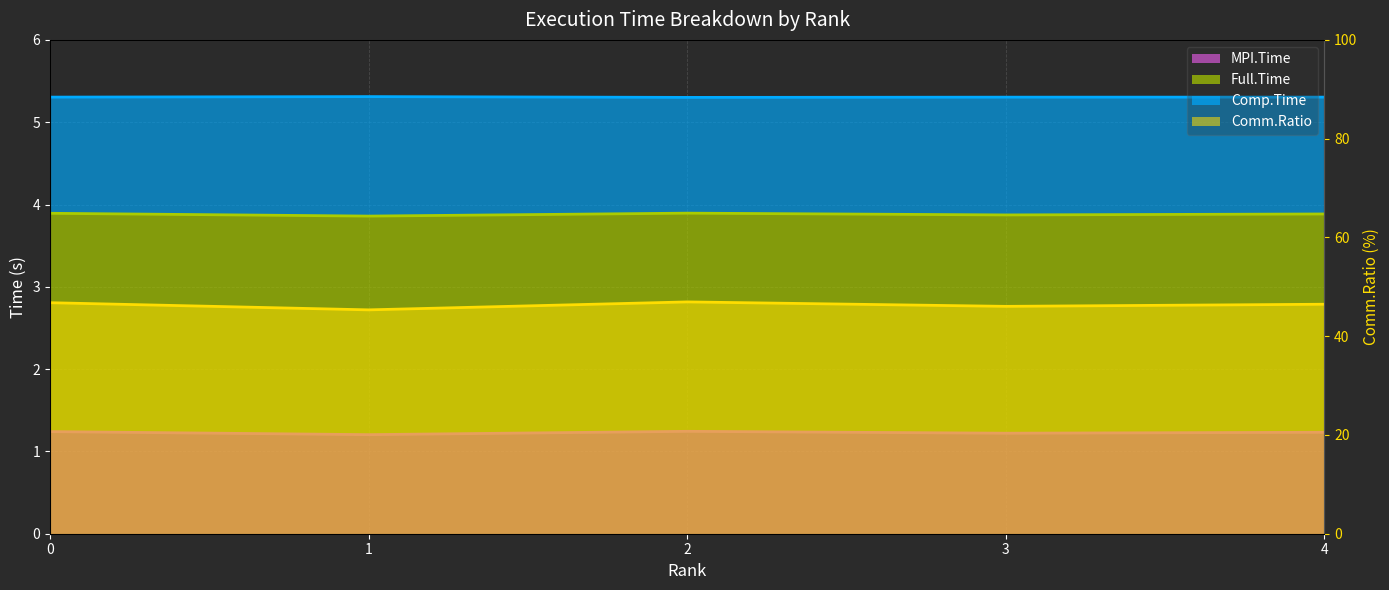

Reading right to left, list all the values displayed in this chart.

MPI.Time: 4=1.2	3=1.2	2=1.2	1=1.2	0=1.2
Full.Time: 4=5.3	3=5.3	2=5.3	1=5.3	0=5.3
Comp.Time: 4=46.5	3=46.0	2=46.9	1=45.3	0=46.8
Comm.Ratio: 4=3.9	3=3.9	2=3.9	1=3.9	0=3.9